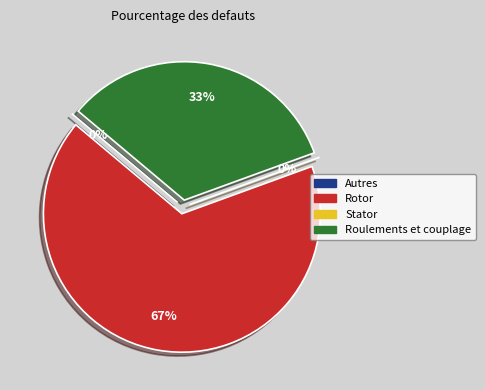

The  slice represents 21% of the pie. True or false?

False